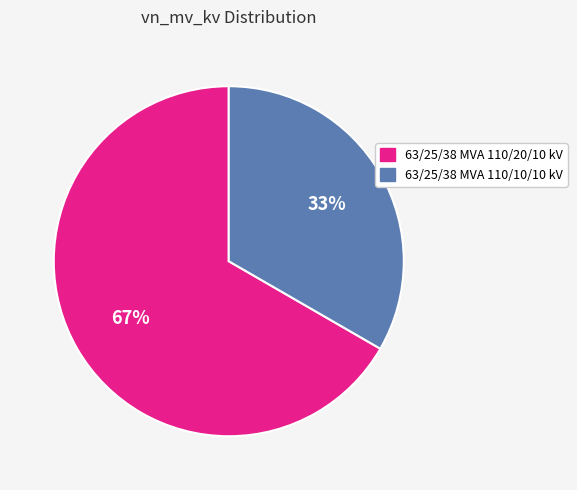

How many slices are in this pie chart?

2